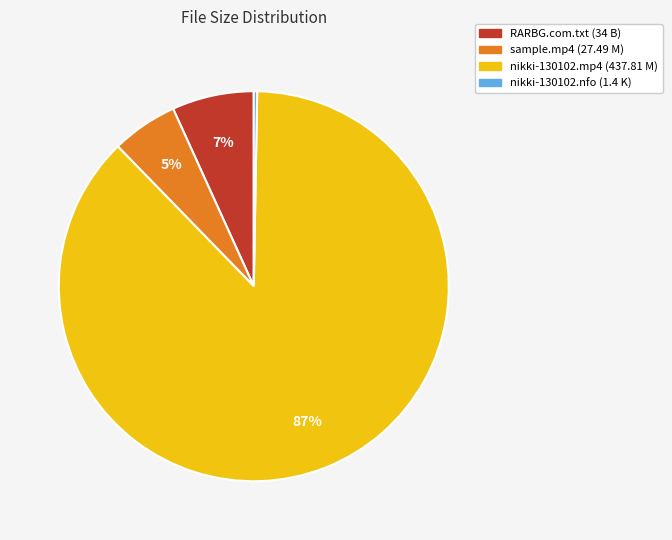

Does any single category account for the majority?

Yes